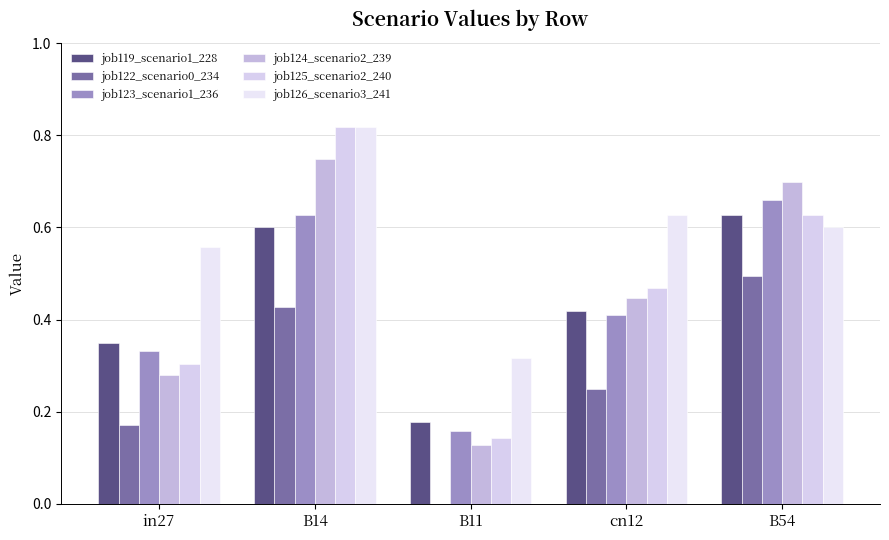

Is the value of job123_scenario1_236 at B54 greater than the value of job122_scenario0_234 at cn12?

Yes